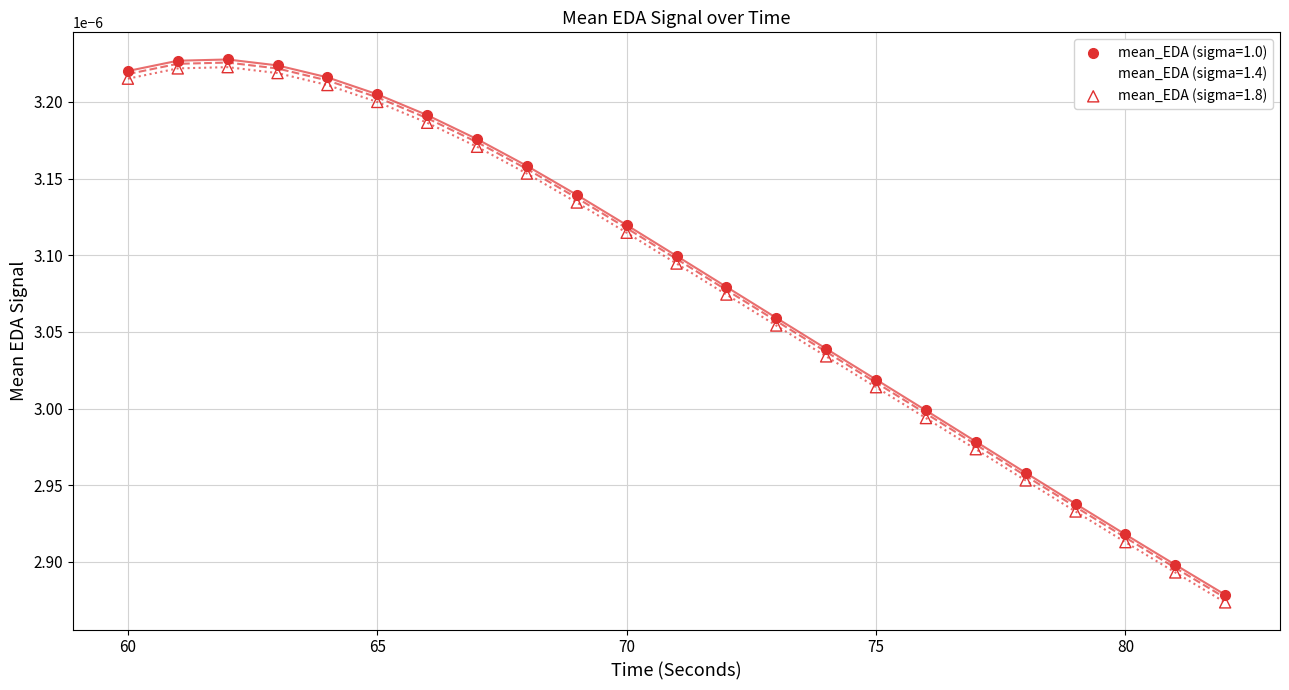

What are all the series names shown in the legend?

mean_EDA (sigma=1.0), mean_EDA (sigma=1.4), mean_EDA (sigma=1.8)